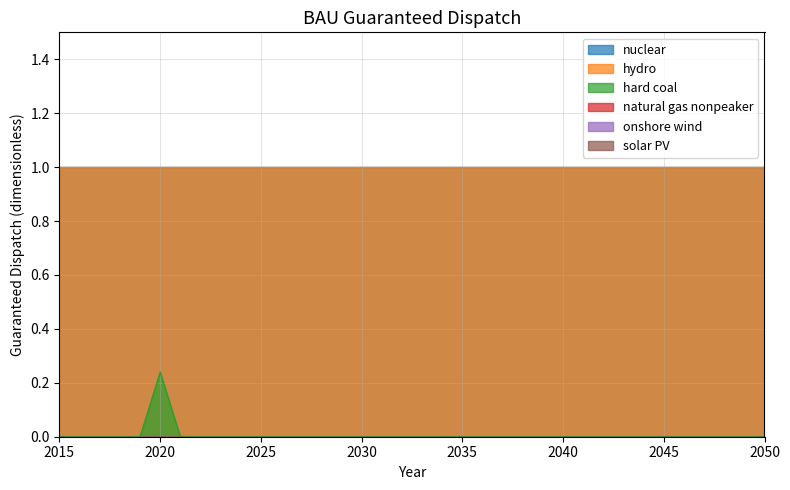

Is the value of hydro at 2023 greater than the value of natural gas nonpeaker at 2019?

Yes